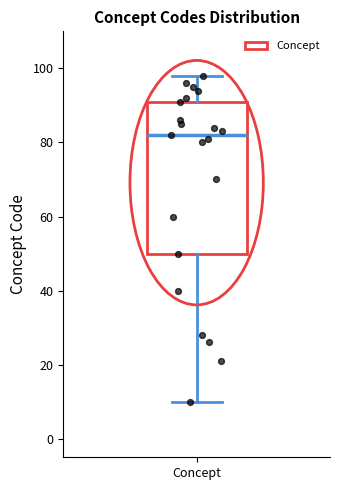

Where is the upper edge of the box for Concept on the y-axis? The values are not printed on the chart, so give them approximately, as read against the axis.

92